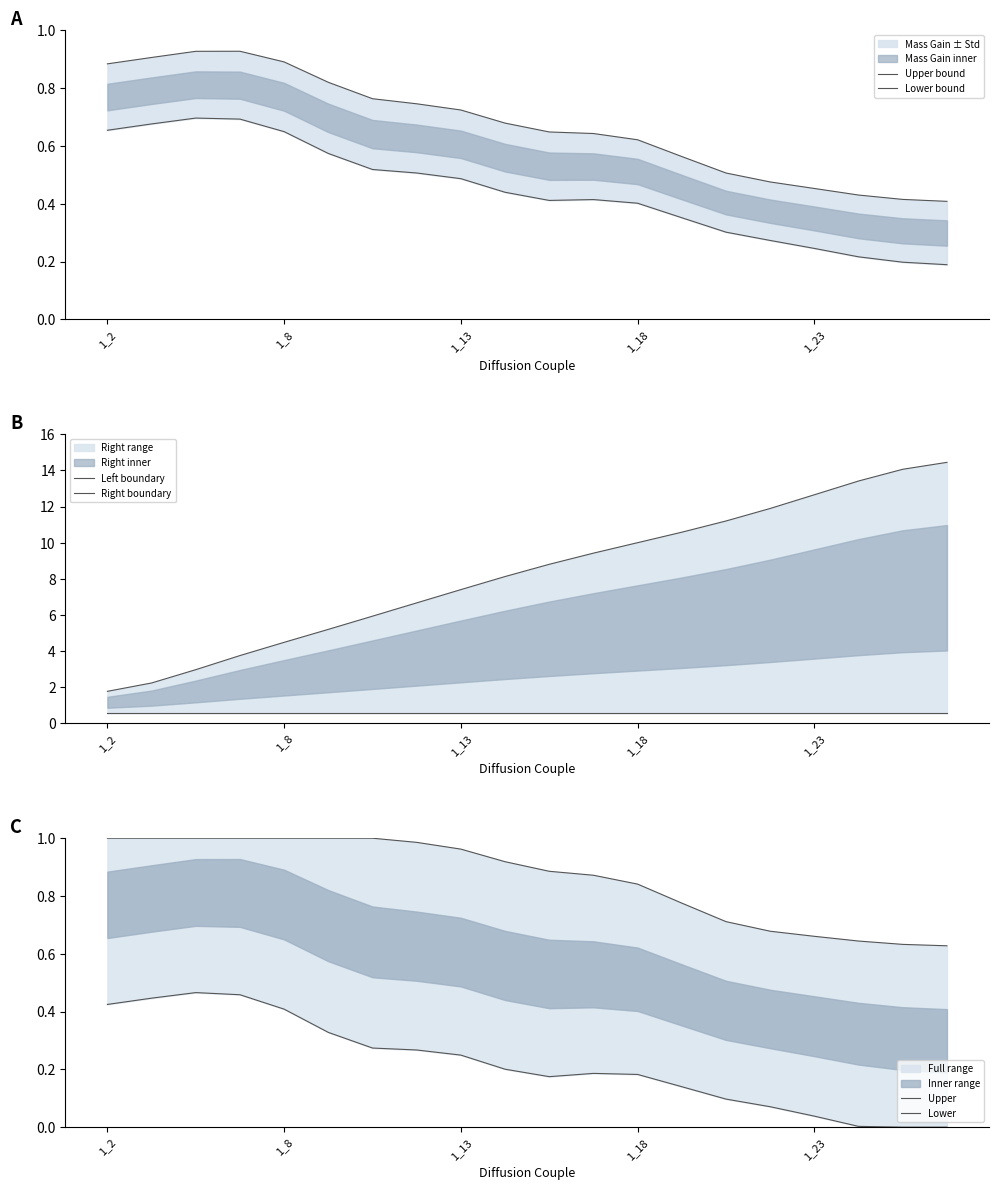

True or false: Upper has more than 2 interior local peaks.

False